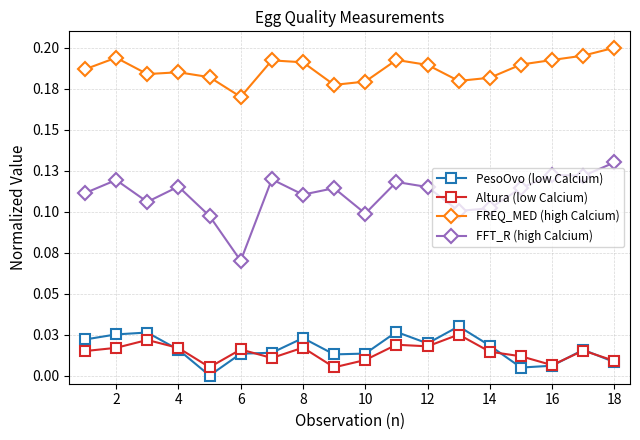

Is this an area chart (filled region under the line)?

No